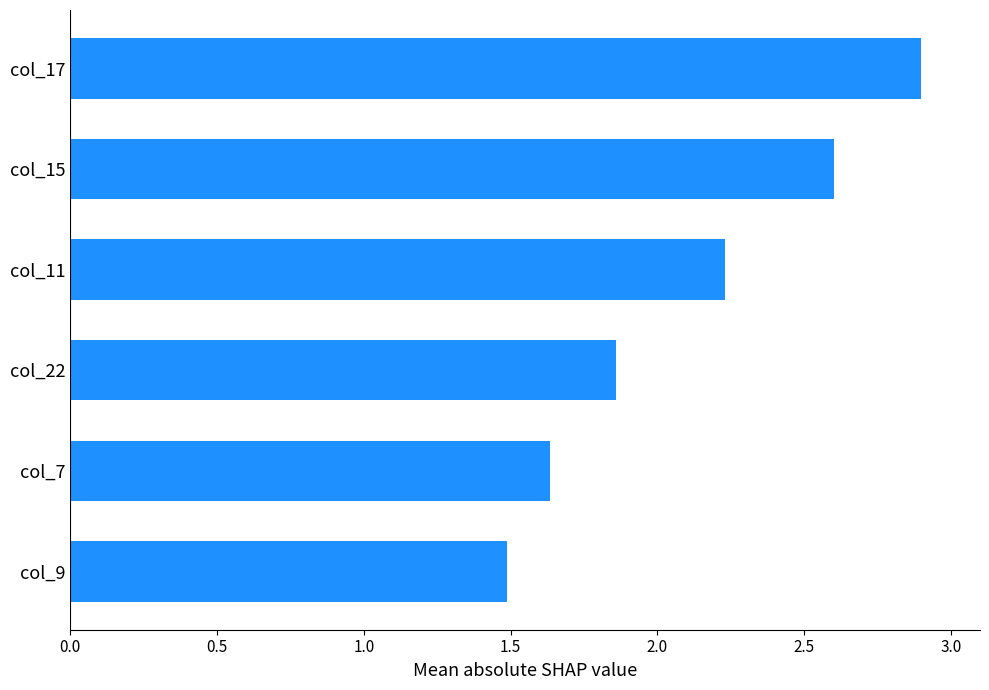

What is the sum of all values?

12.7